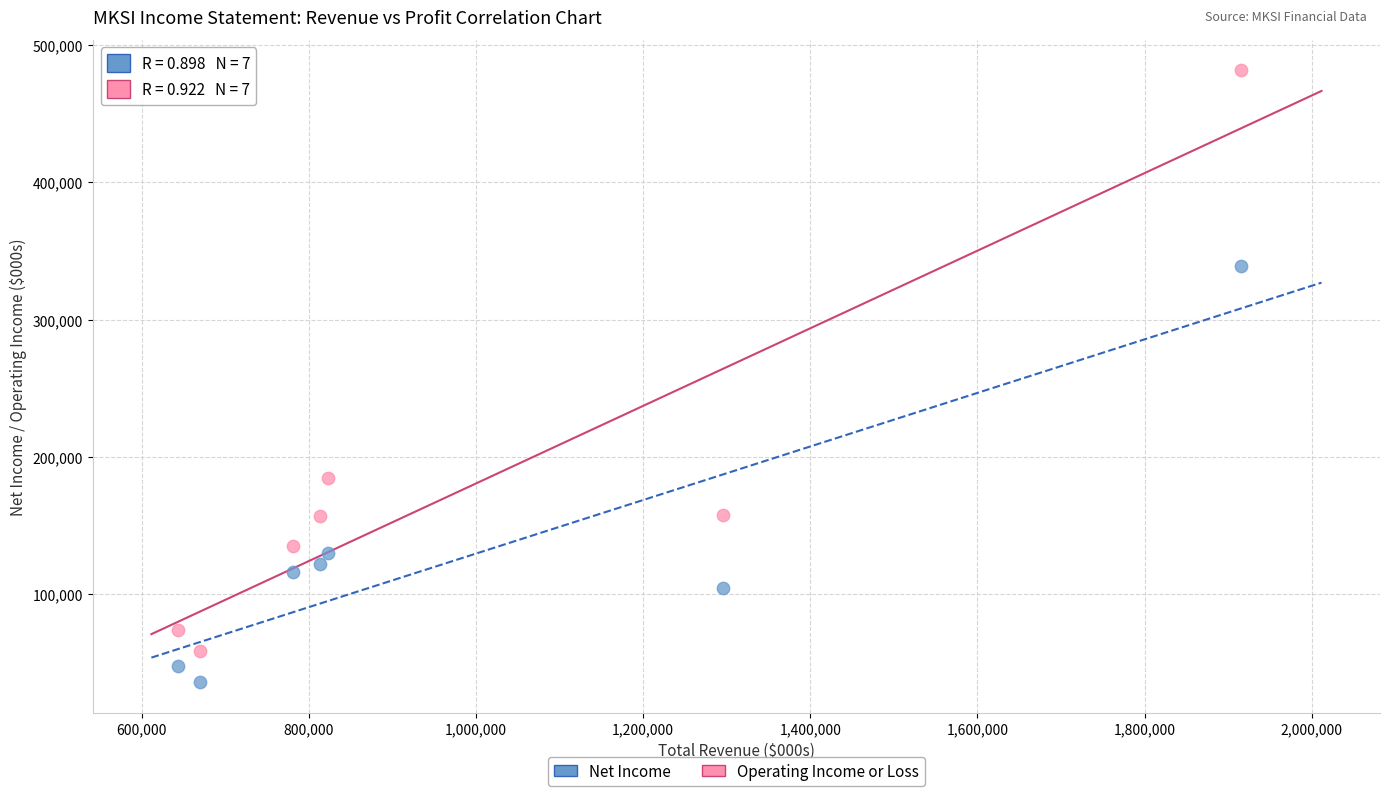

Which series reaches the minimum Y coordinate?

Net Income